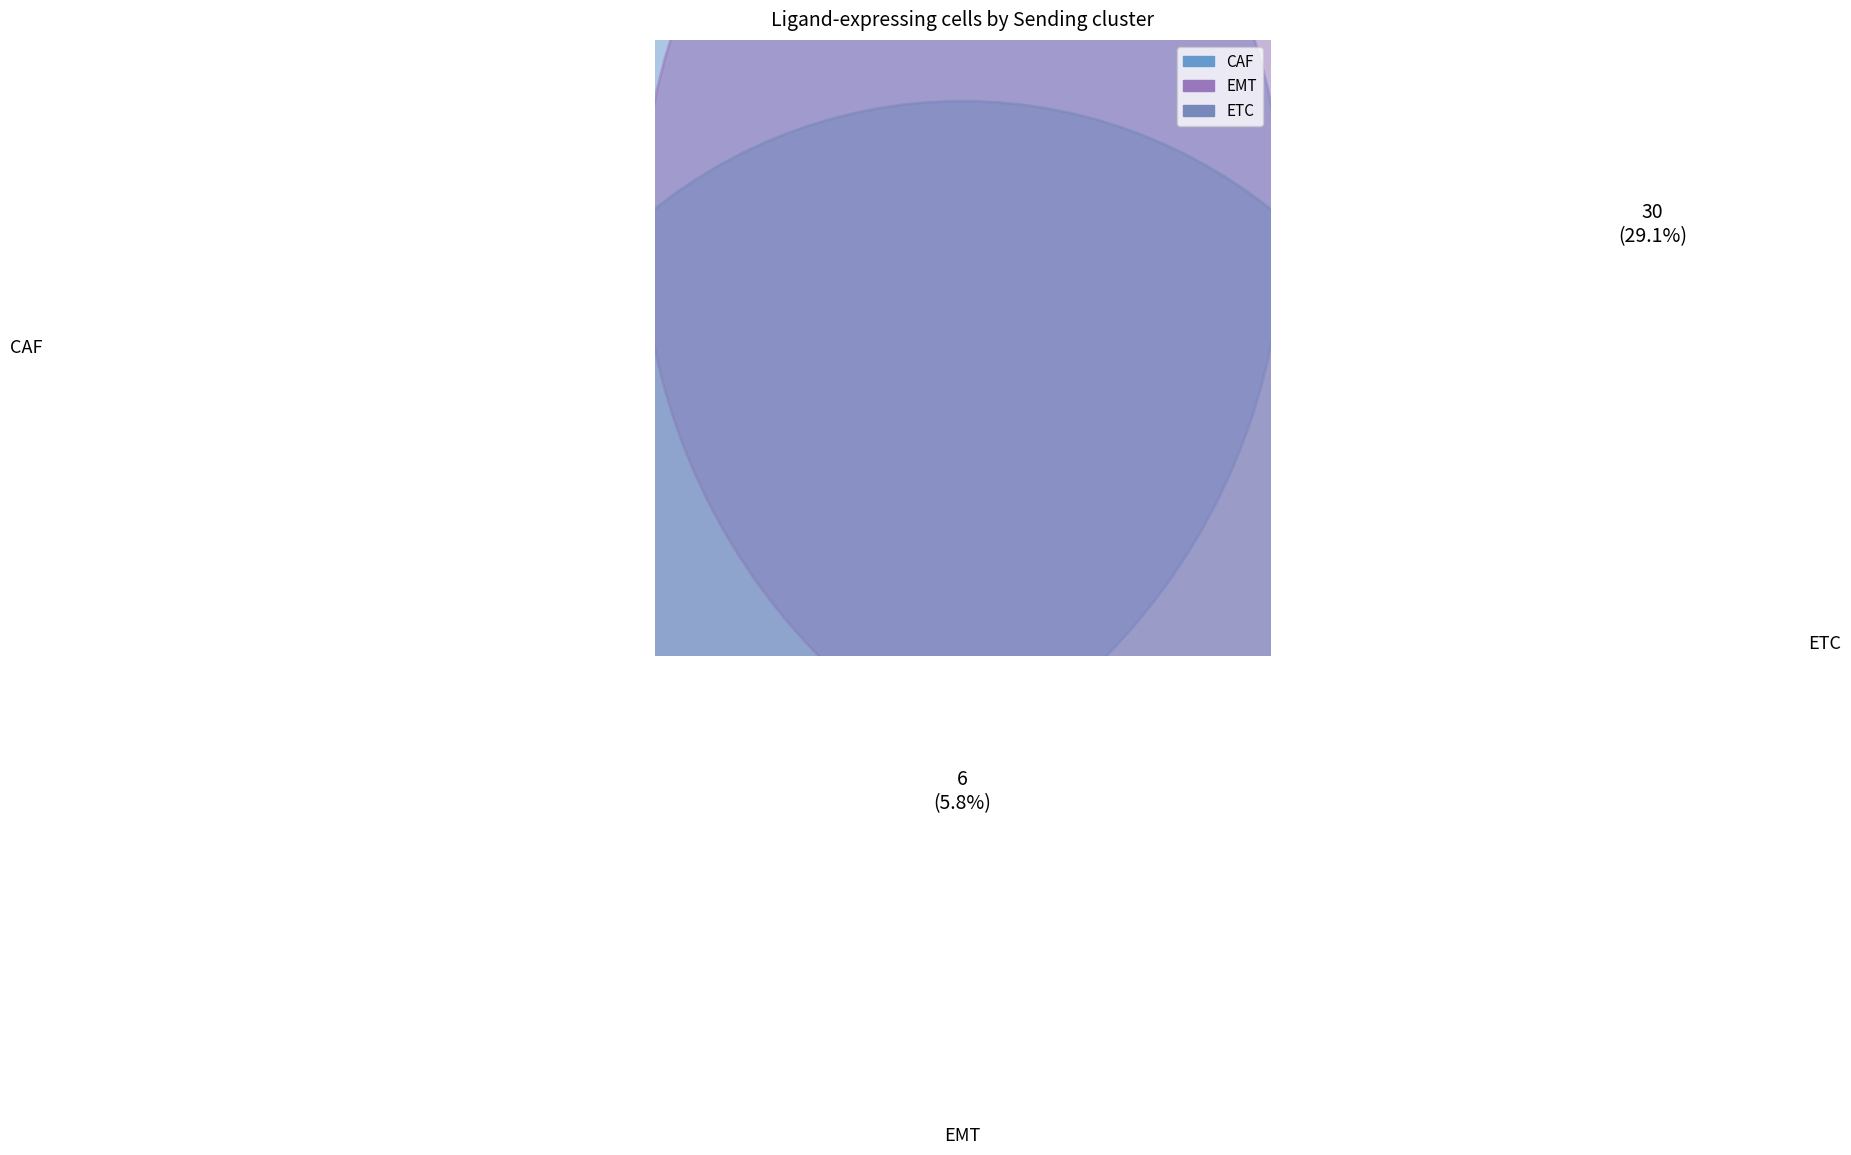

What percentage is the EMT slice, to the nearest percent?

6%